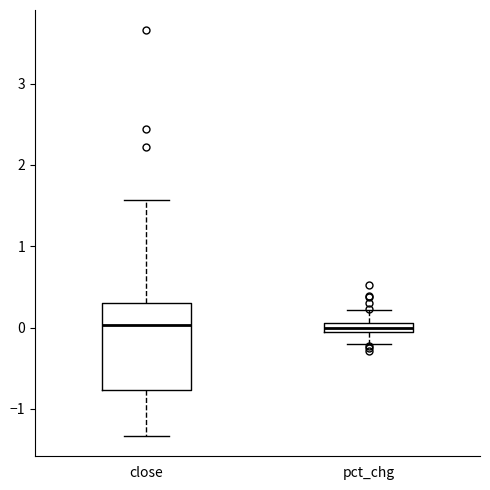

Where is the lower edge of the box for close on the y-axis? The values are not printed on the chart, so give them approximately, as read against the axis.

-0.8